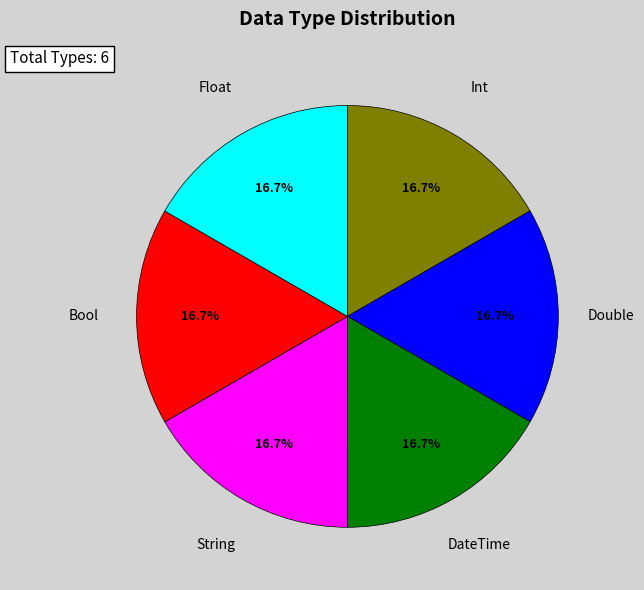

Does any single category account for the majority?

No